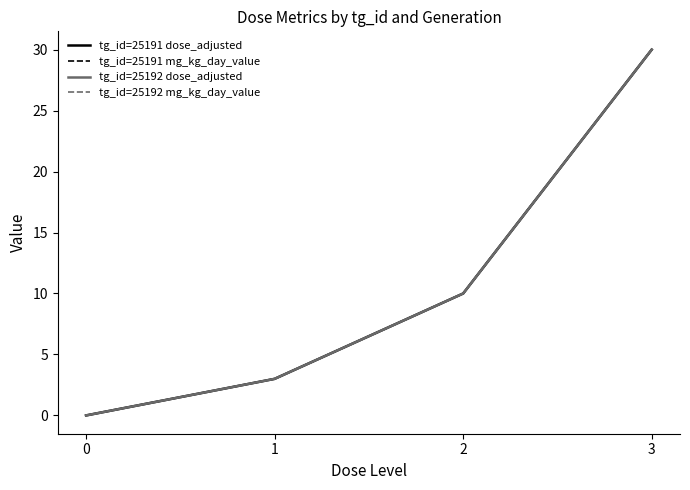

True or false: tg_id=25192 dose_adjusted and tg_id=25191 dose_adjusted intersect in this chart.

False